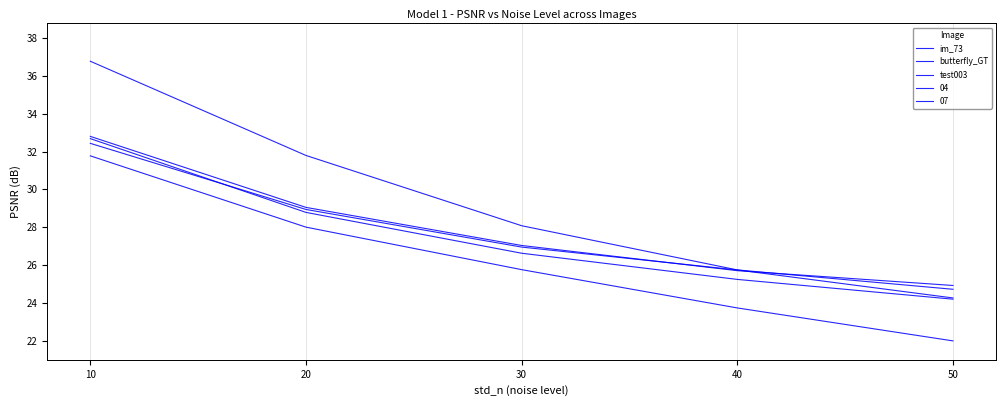

True or false: test003 has a value of 38.3 at 50.

False